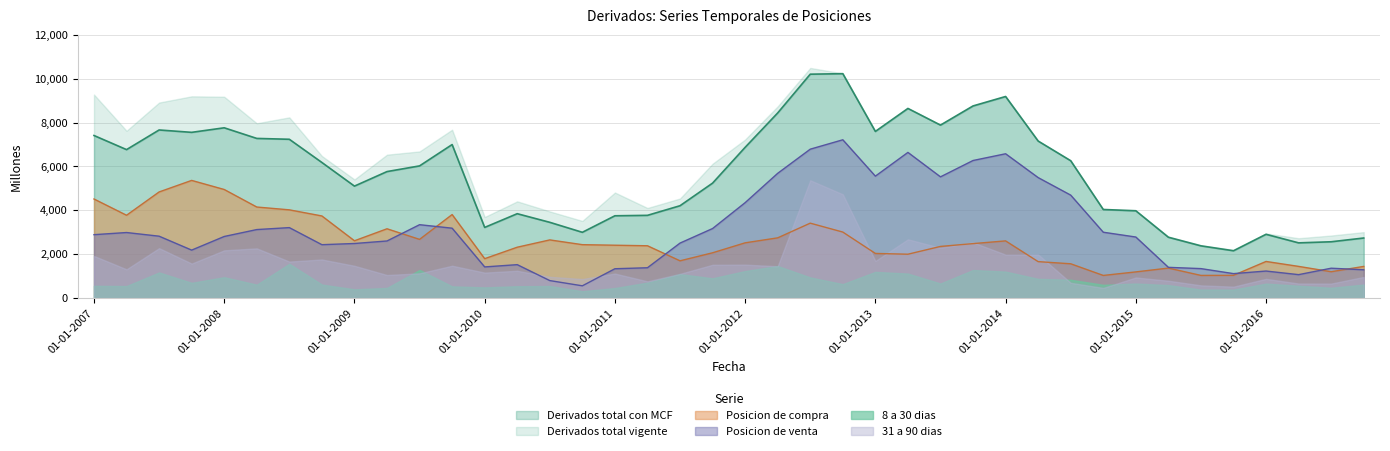

How many values in the Derivados total vigente series are below 6183?

20